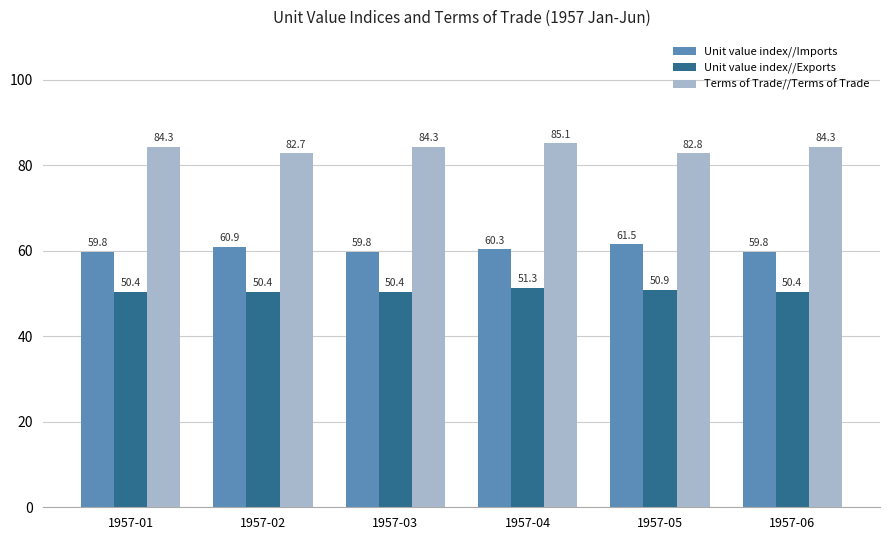

How many bars are there in total?

18